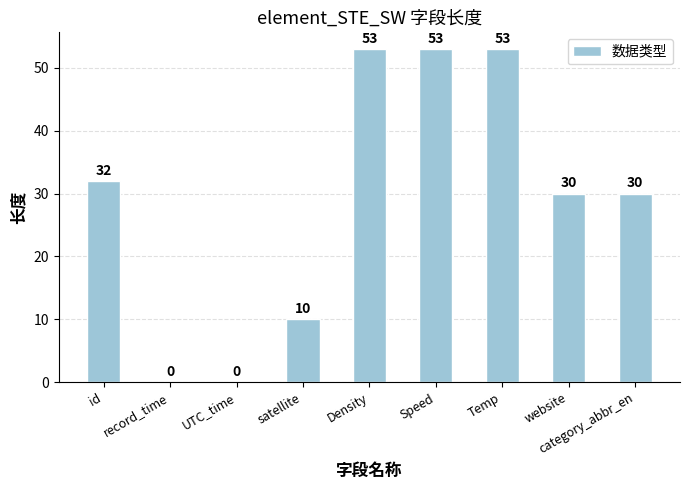

What is the sum of the values at website and Speed?

83